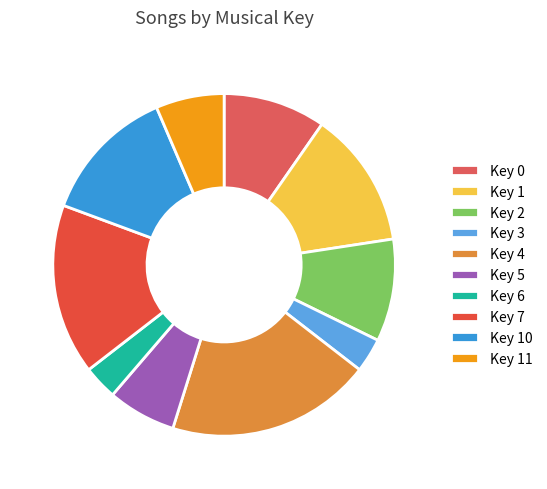

What is the smallest slice in the pie chart?

Key 3